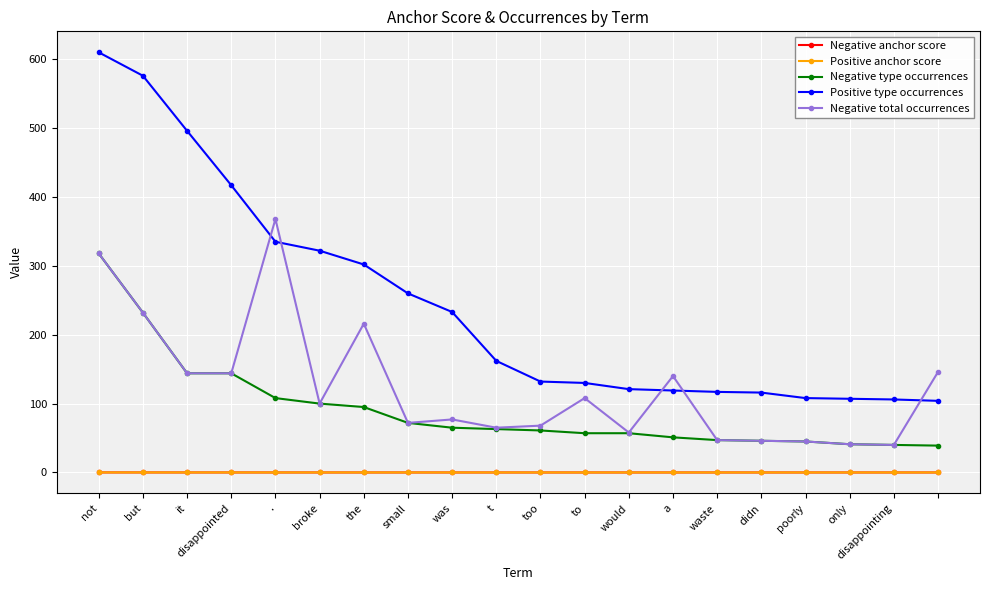

Does the chart display data point markers on the line(s)?

Yes